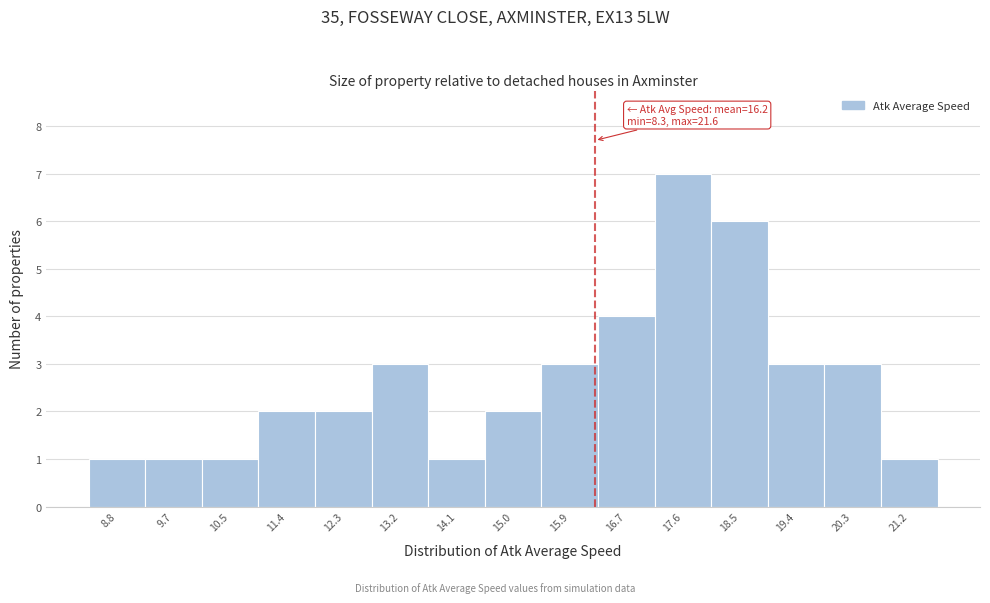

Which range on the x-axis has the tallest bar?

17.2 to 18.1